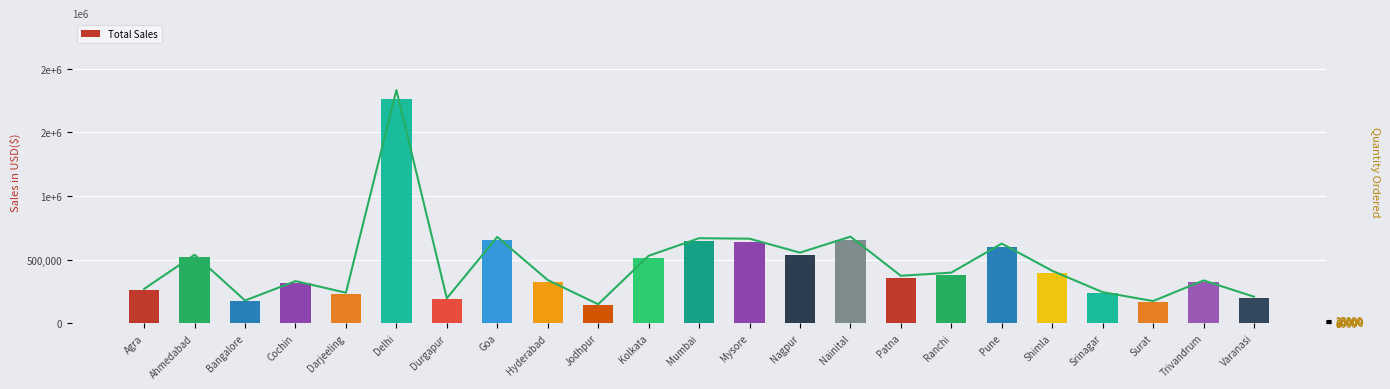

Reading right to left, what are all the values shown in this chart?

Total Sales: Varanasi=200799	Trivandrum=323774	Surat=167707	Srinagar=234890	Shimla=396905	Pune=602513	Ranchi=382835	Patna=359030	Nainital=655124	Nagpur=534082	Mysore=639673	Mumbai=643215	Kolkata=510157	Jodhpur=143611	Hyderabad=326784	Goa=652865	Durgapur=188769	Delhi=1764426	Darjeeling=231032	Cochin=318710	Bangalore=171788	Ahmedabad=517965	Agra=259971
Sales Line: Varanasi=200799	Trivandrum=323774	Surat=167707	Srinagar=234890	Shimla=396905	Pune=602513	Ranchi=382835	Patna=359030	Nainital=655124	Nagpur=534082	Mysore=639673	Mumbai=643215	Kolkata=510157	Jodhpur=143611	Hyderabad=326784	Goa=652865	Durgapur=188769	Delhi=1764426	Darjeeling=231032	Cochin=318710	Bangalore=171788	Ahmedabad=517965	Agra=259971